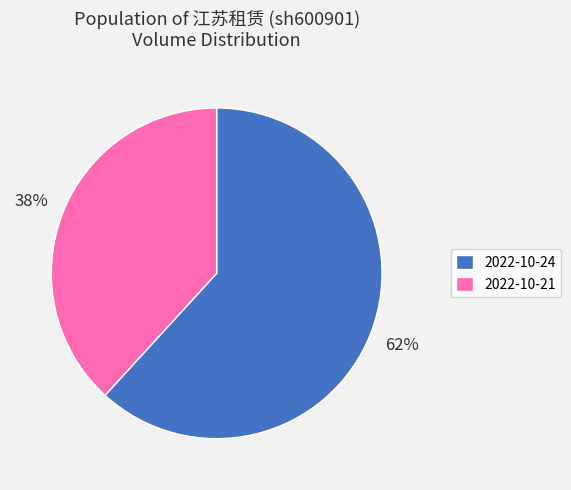

Does any single category account for the majority?

Yes